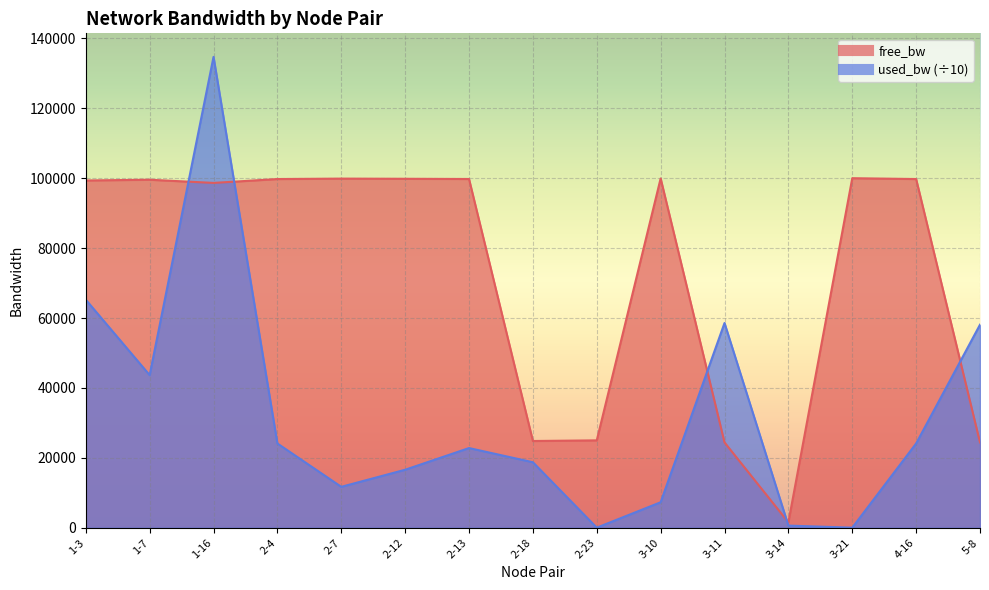

Count the number of categories in the chart.

15